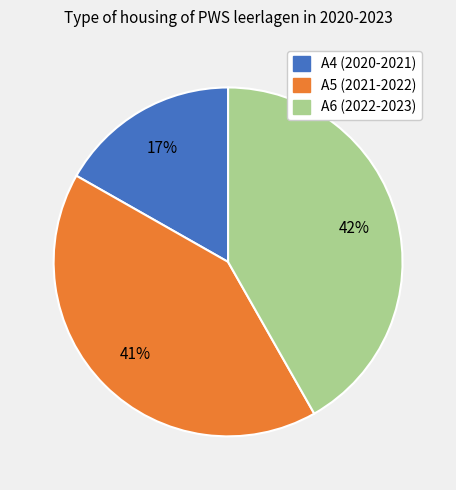

What percentage is the A4 (2020-2021) slice, to the nearest percent?

17%